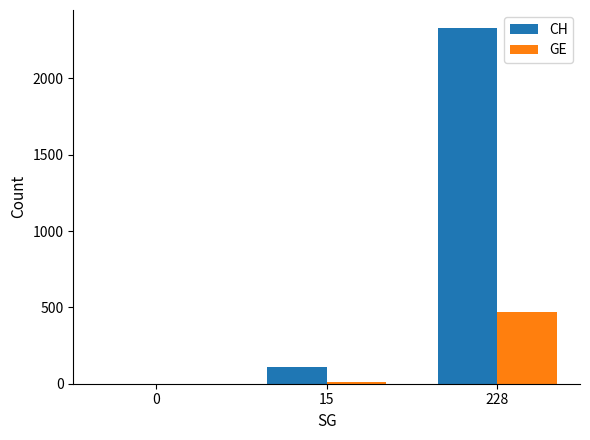

Which series has the largest total across all categories?

CH